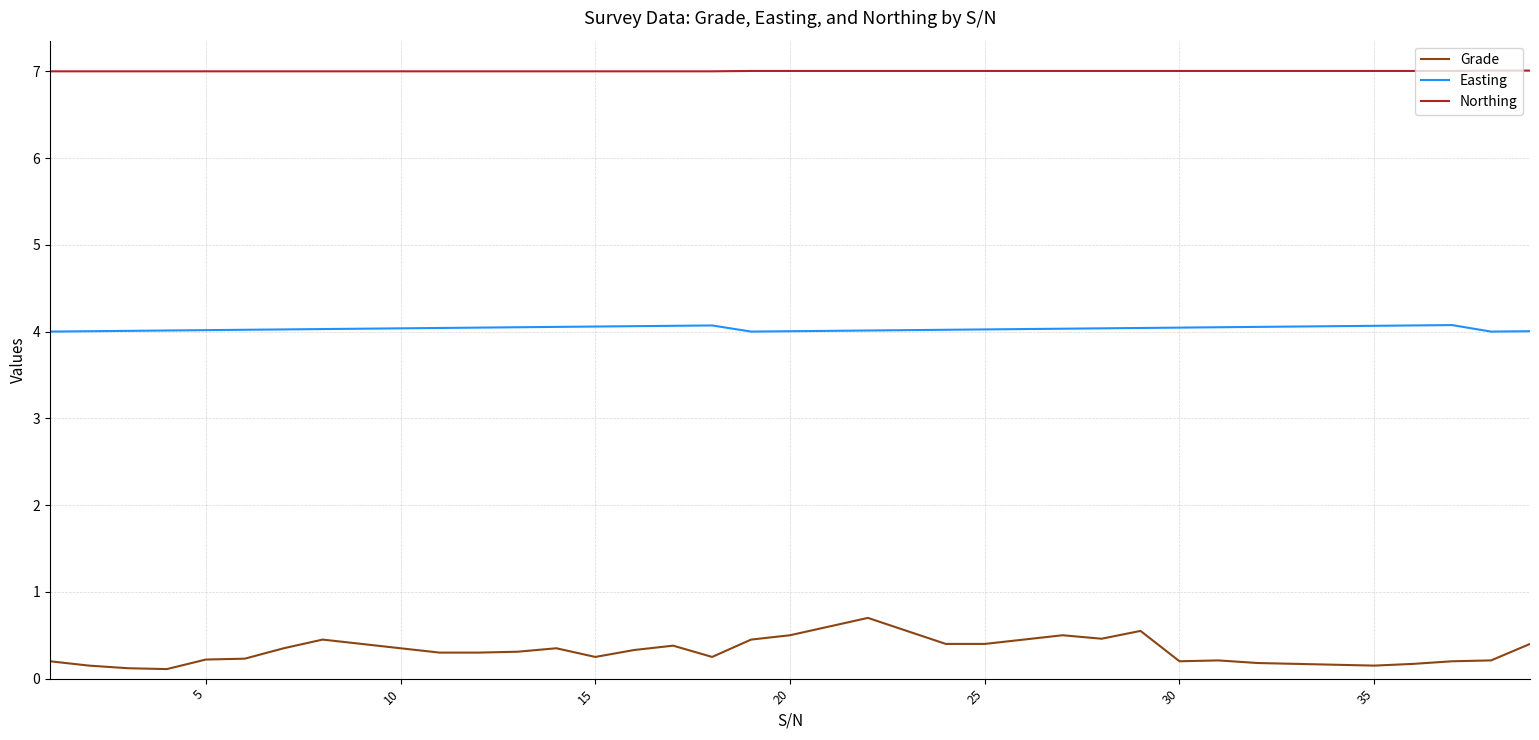

Which series has the widest spread of values?

Grade